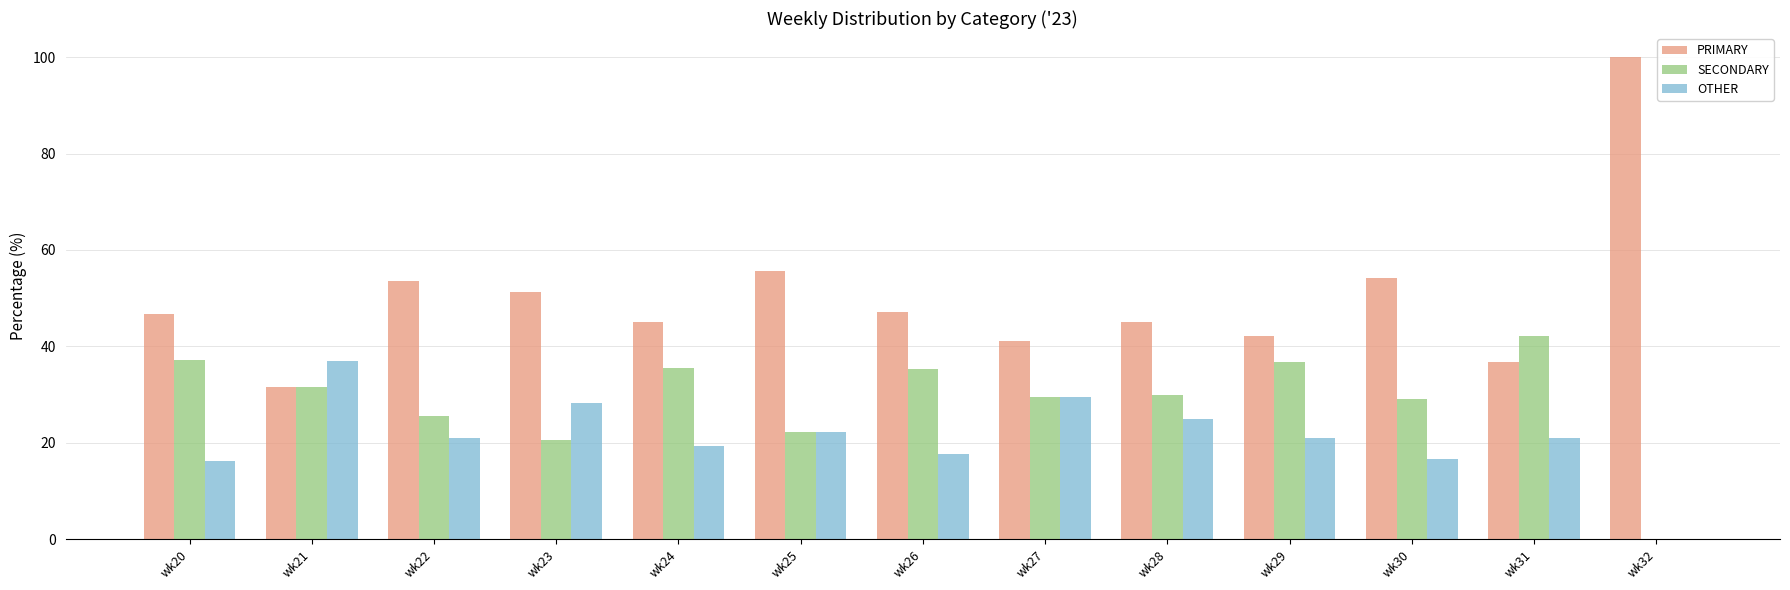

What is the sum of all PRIMARY values?

650.1